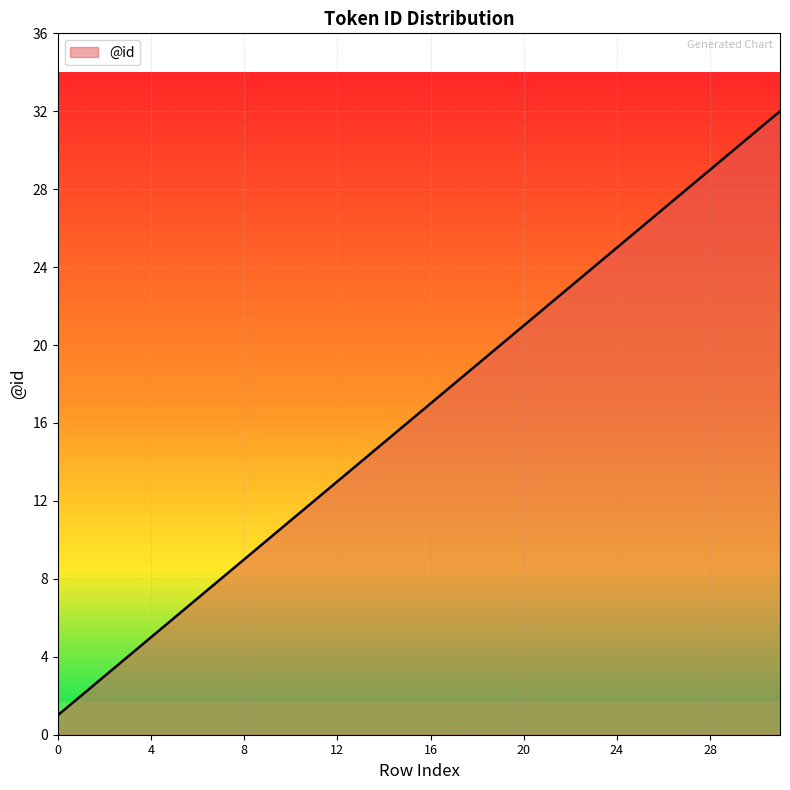

What is the maximum value shown in the chart?

32